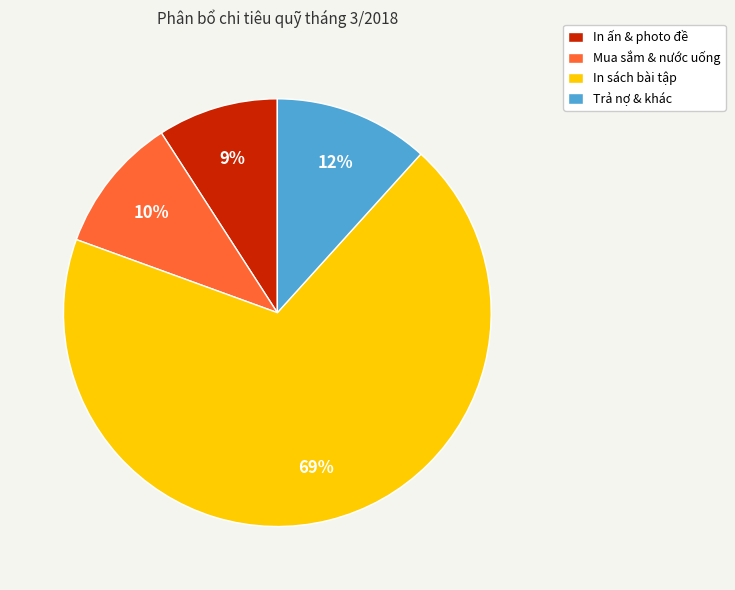

Do In sách bài tập and In ấn & photo đề together represent more than half of the pie?

Yes